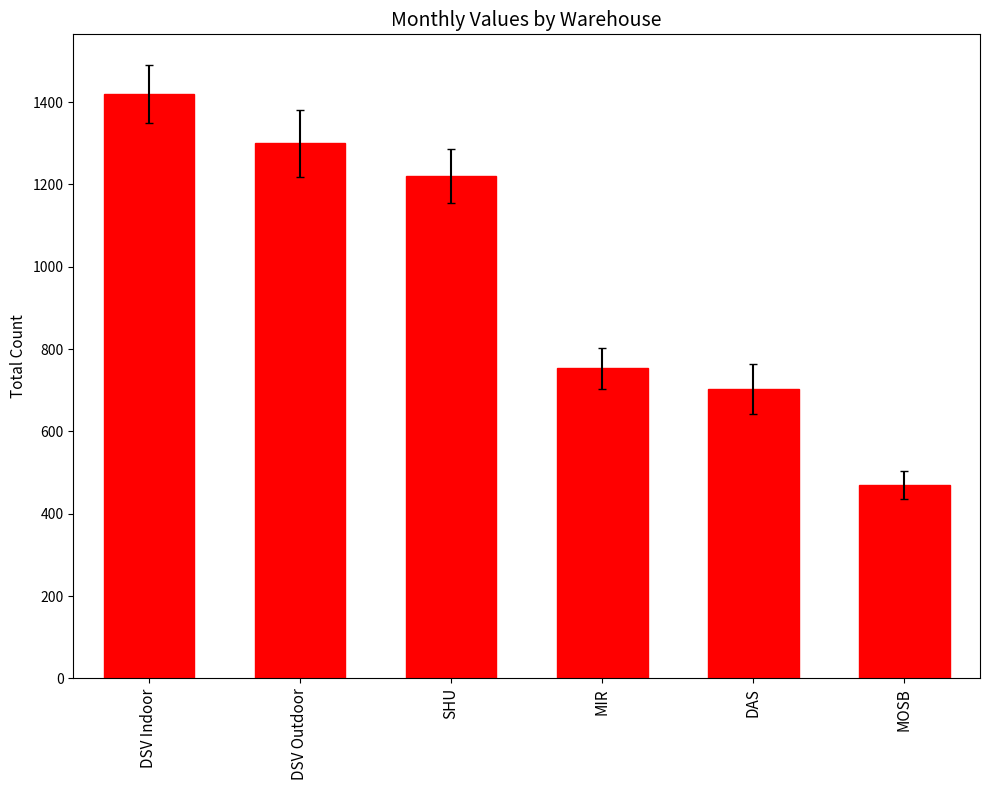

How many data points are less than 1221?

3